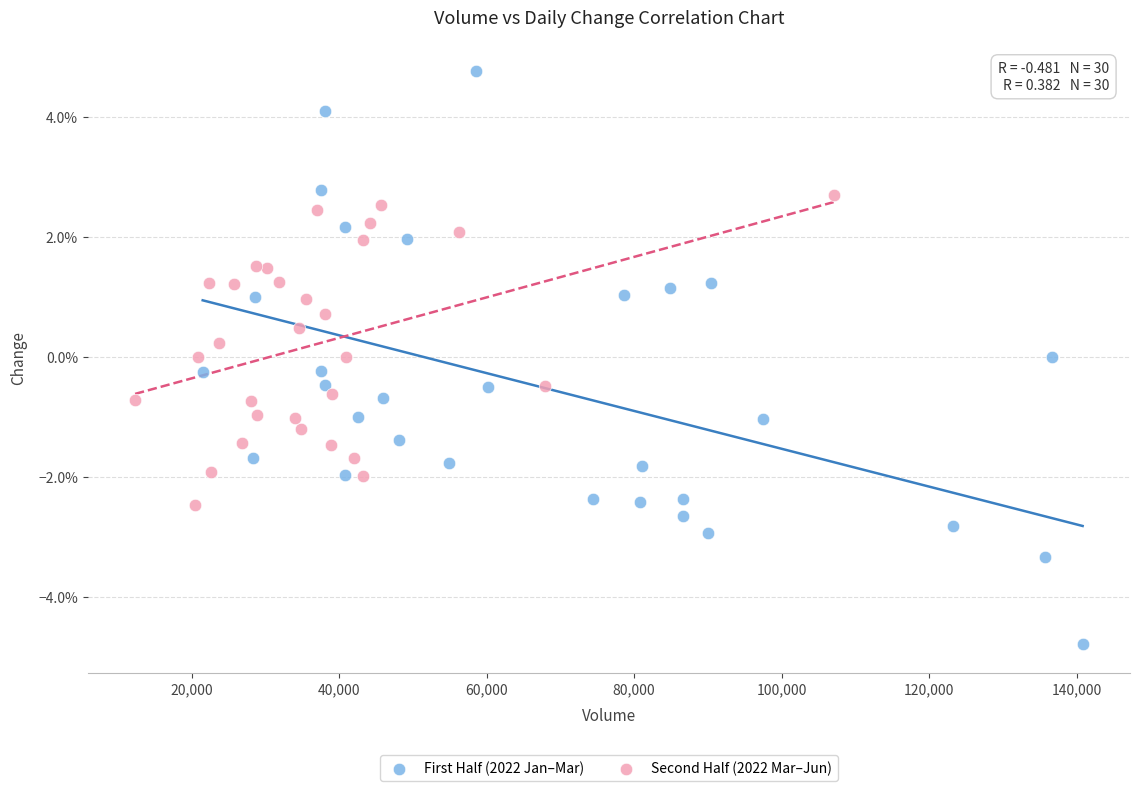

Which series has the largest Y range (max minus min)?

First Half (2022 Jan–Mar)